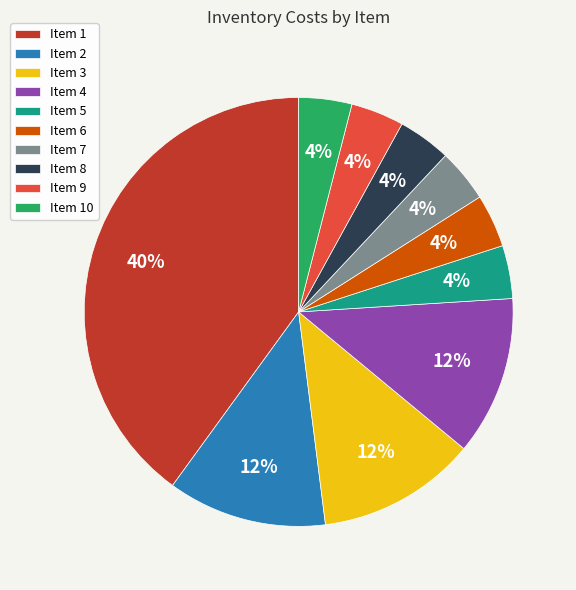

To the nearest percent, what is the average slice percentage?

10%